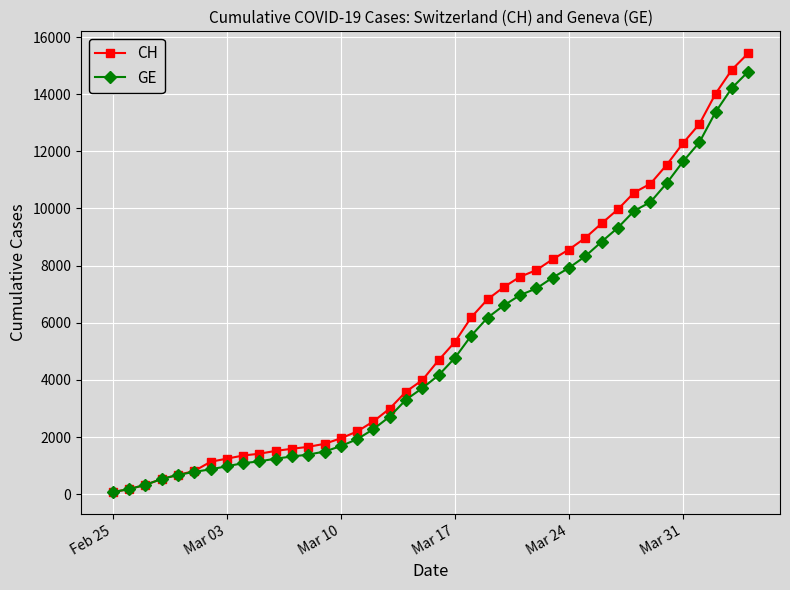

Which series has the widest spread of values?

CH